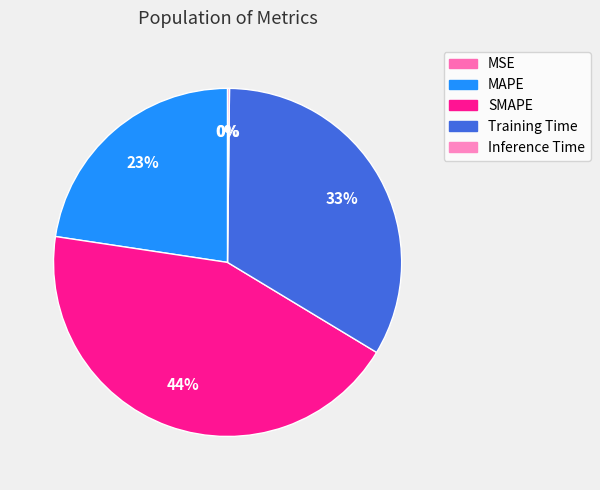

What is the change in value from MAPE to Inference Time?

-1.0